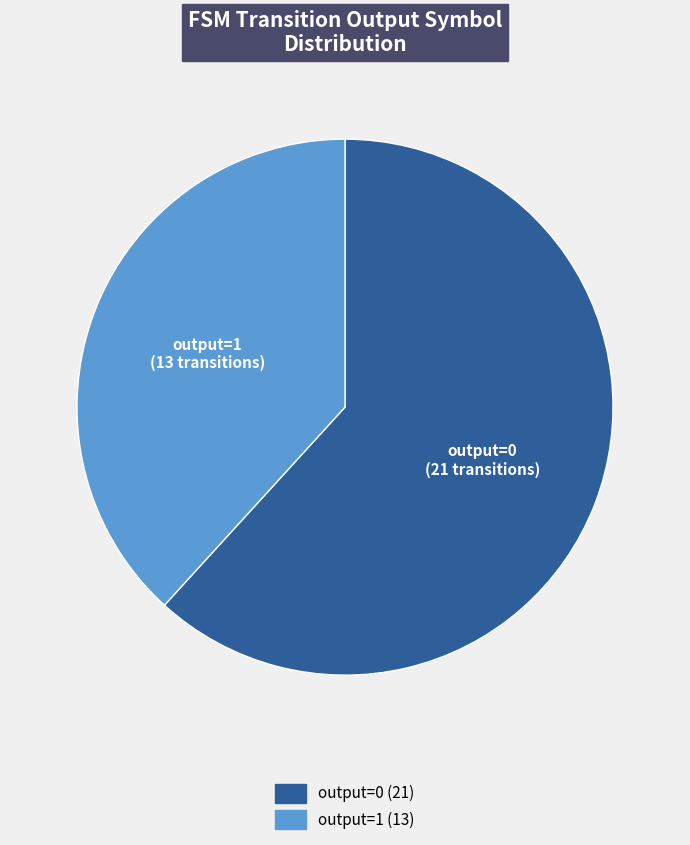

True or false: output=0 accounts for 51% of the total.

False